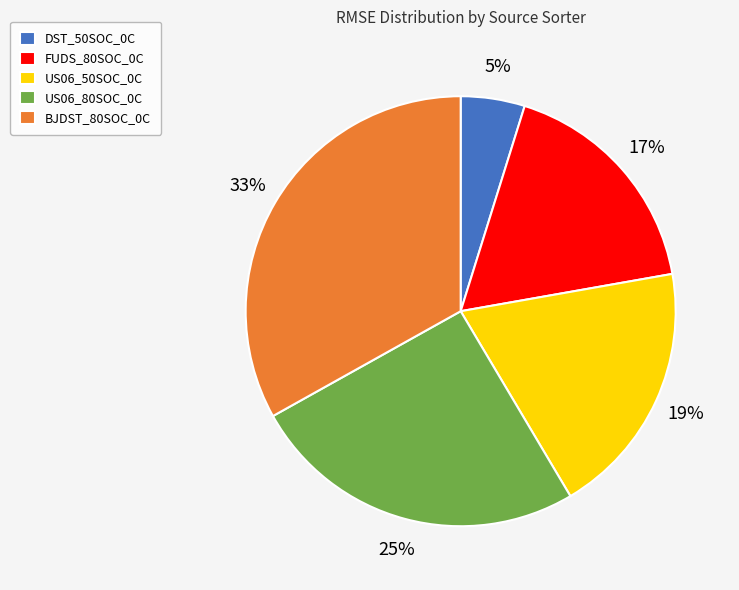

Is there a majority slice in this chart?

No